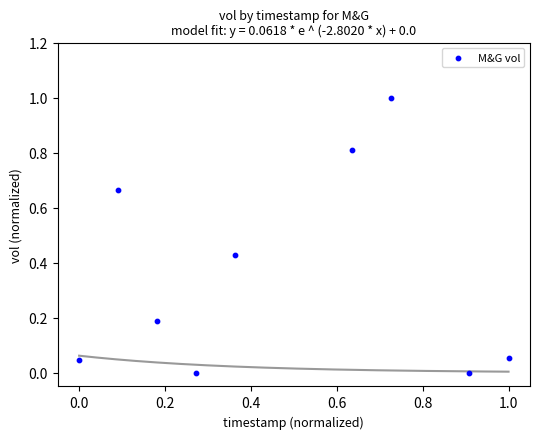

What is the range of Y values (max minus min)?

1.0